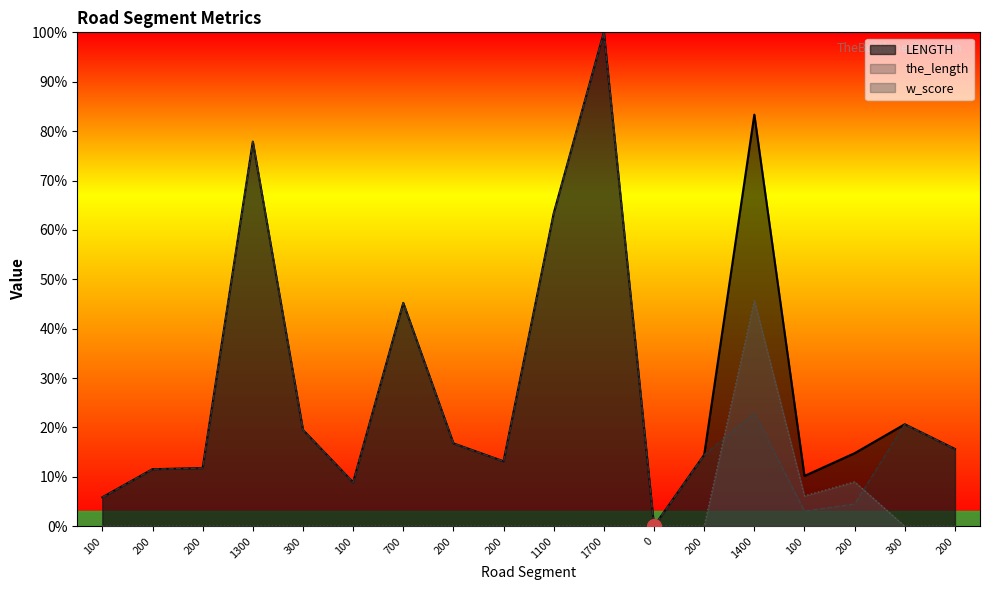

Rank the series by their maximum value, from lowest to highest.

w_score, LENGTH, the_length